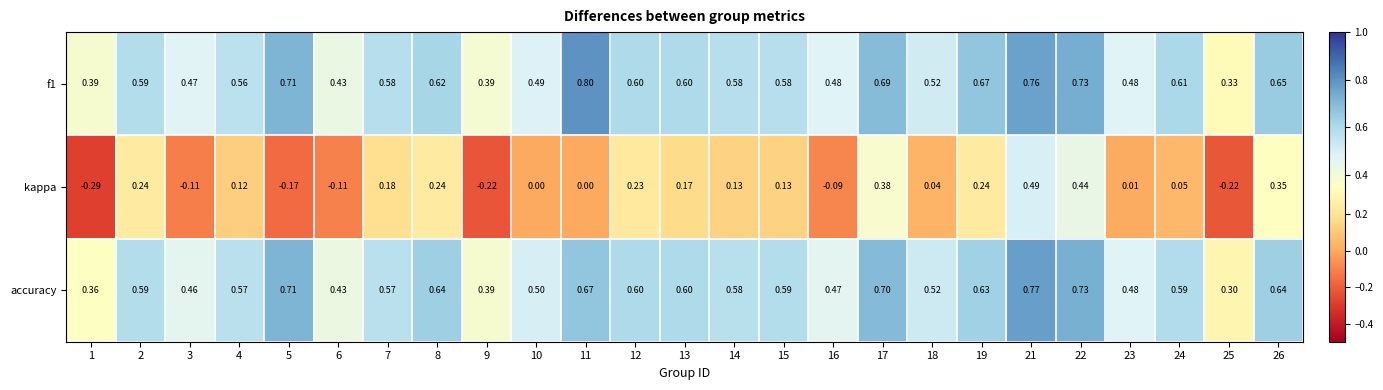

Which series changed the most between 4 and 18?

kappa